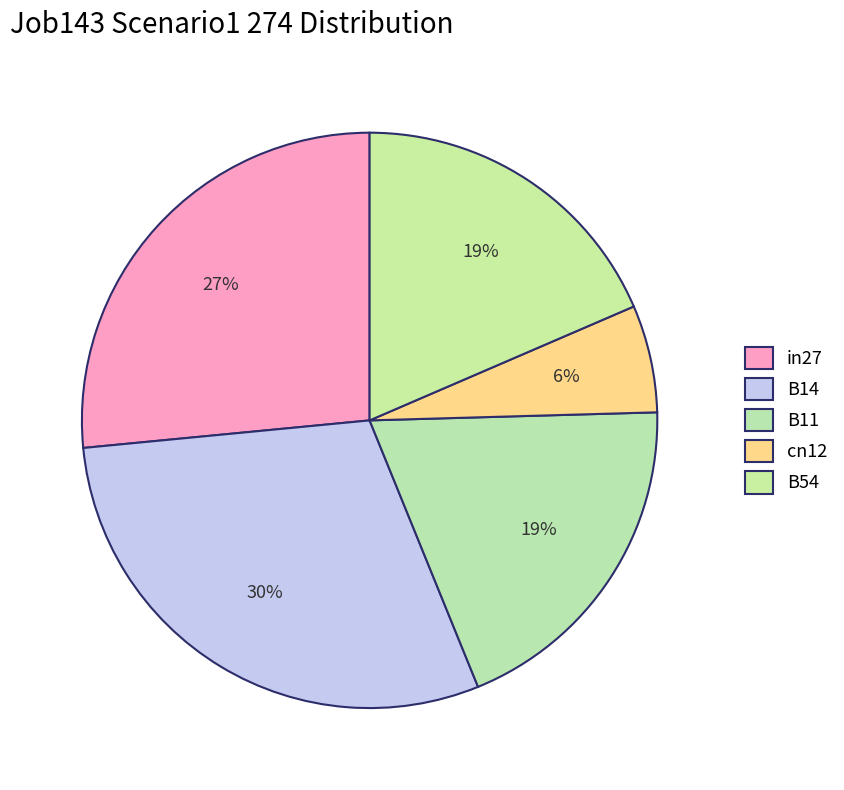

What is the largest slice in the pie chart?

B14